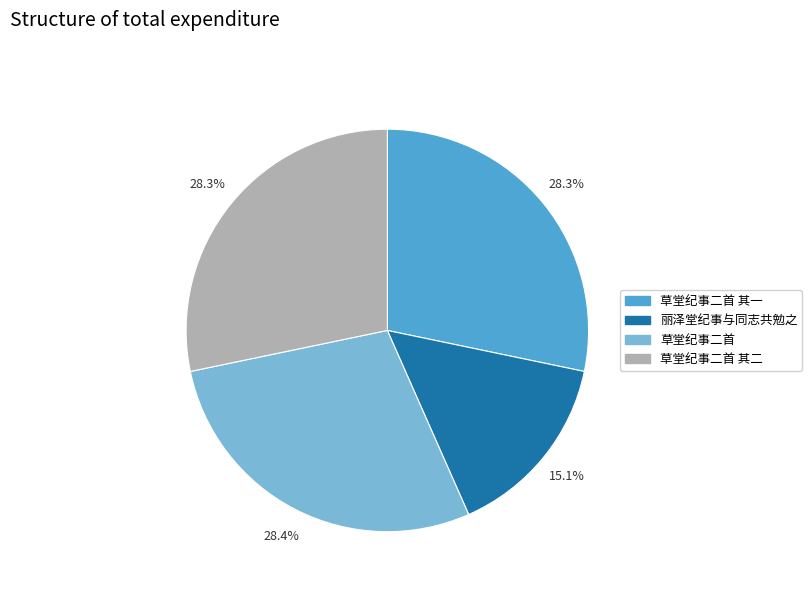

Does any single category account for the majority?

No